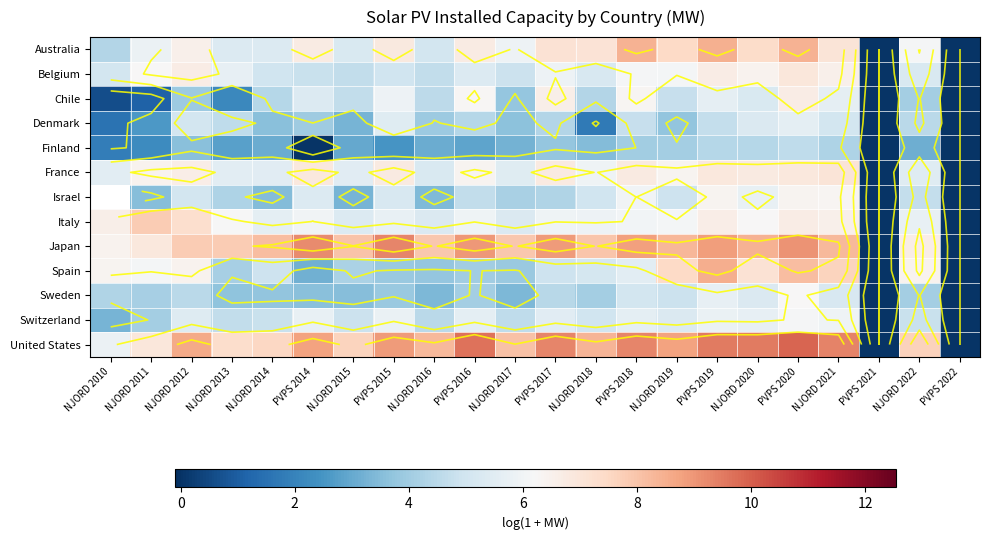

Read the Sweden value at PVPS 2014.

3.6